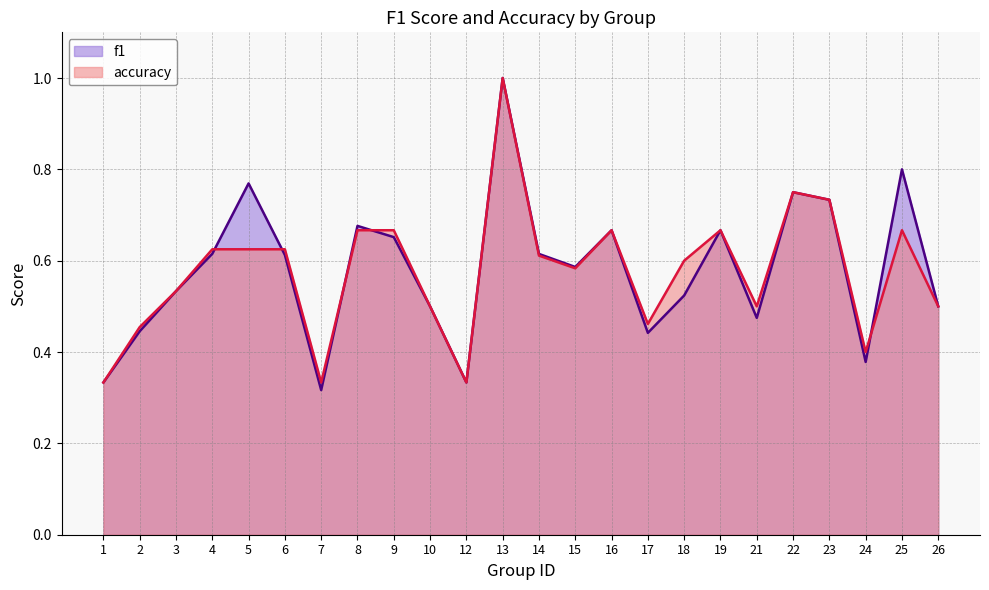

The accuracy series shows 0.1 at 7. True or false?

False